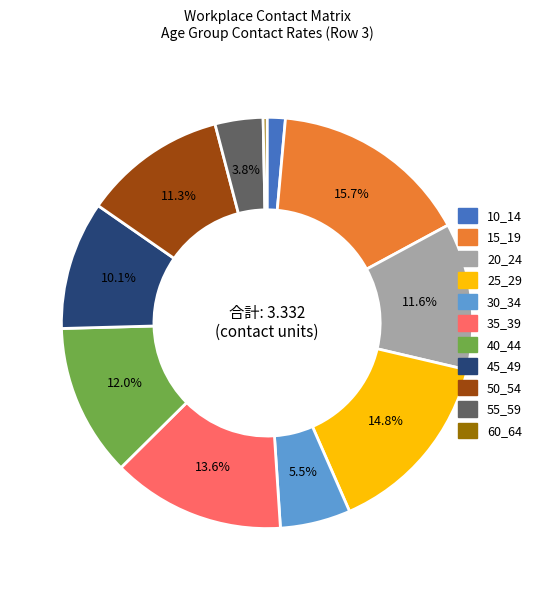

What percentage is the 15_19 slice, to the nearest percent?

16%